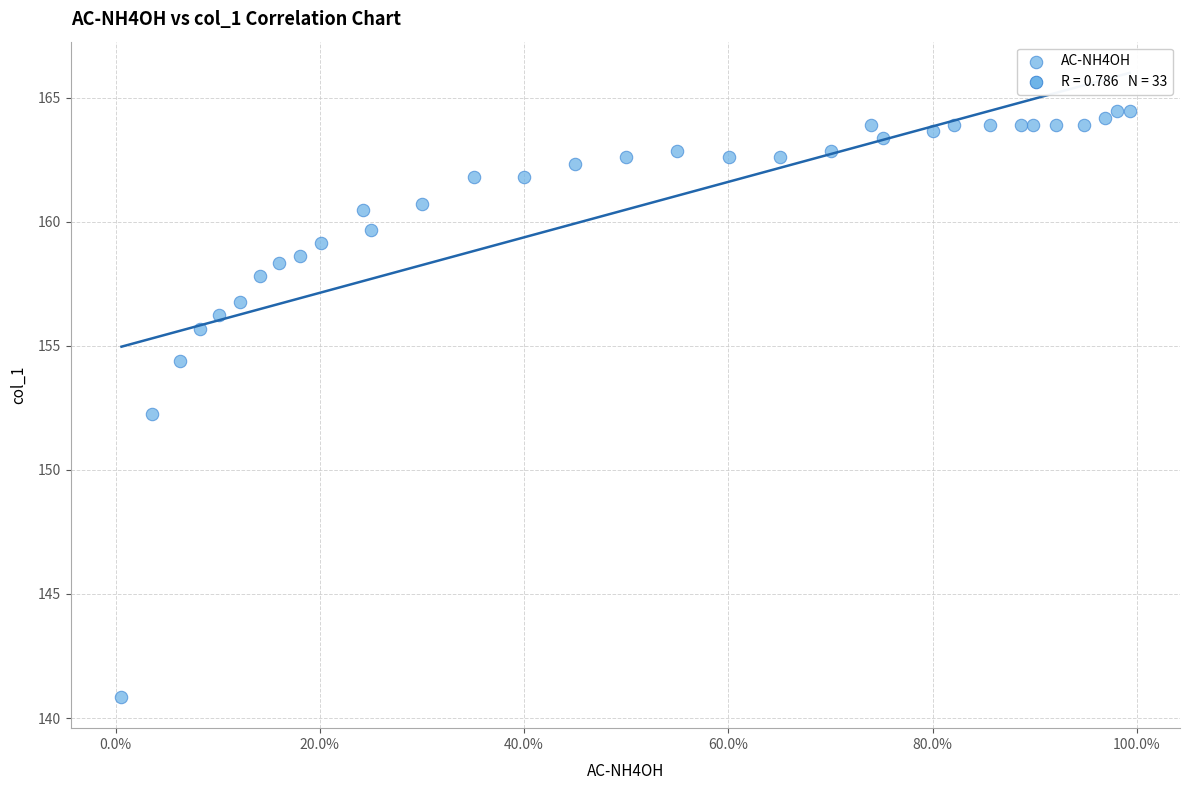

What is the range of Y values (max minus min)?

23.6